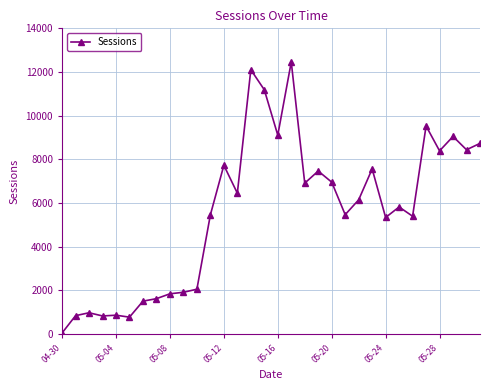

How many categories are shown in the chart?

32